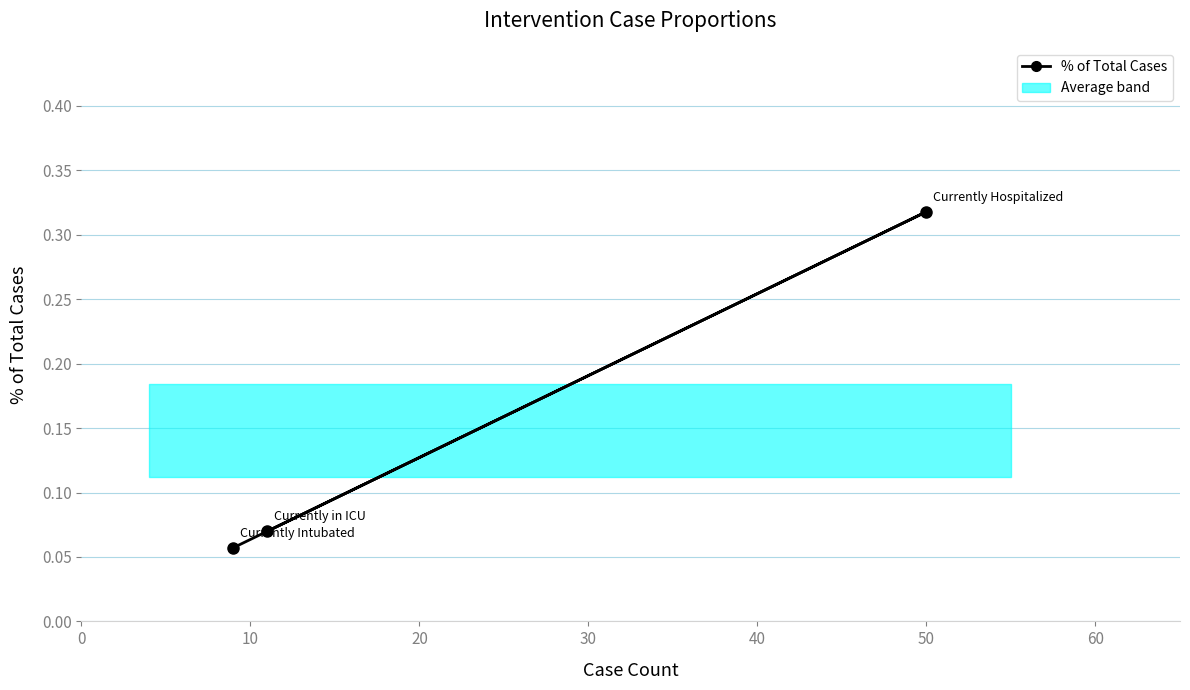

What is the sum of all values?

0.4